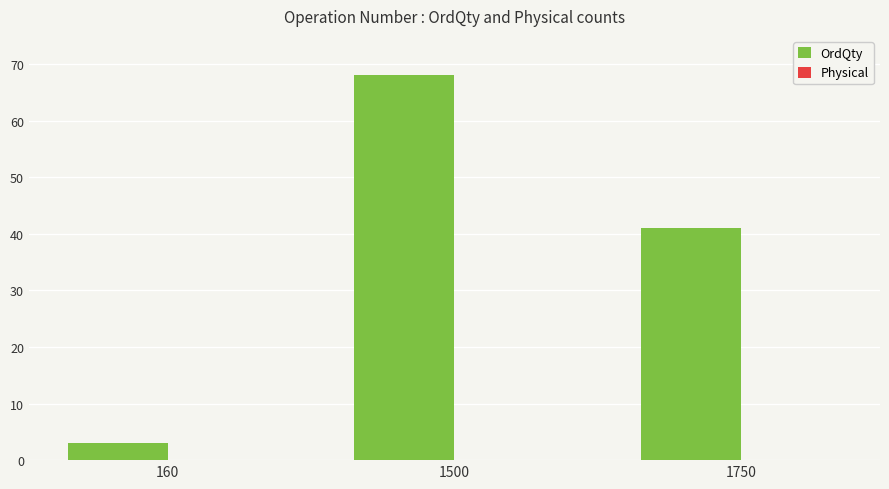

Reading left to right, transcribe all the data shown in this chart.

3	68	41